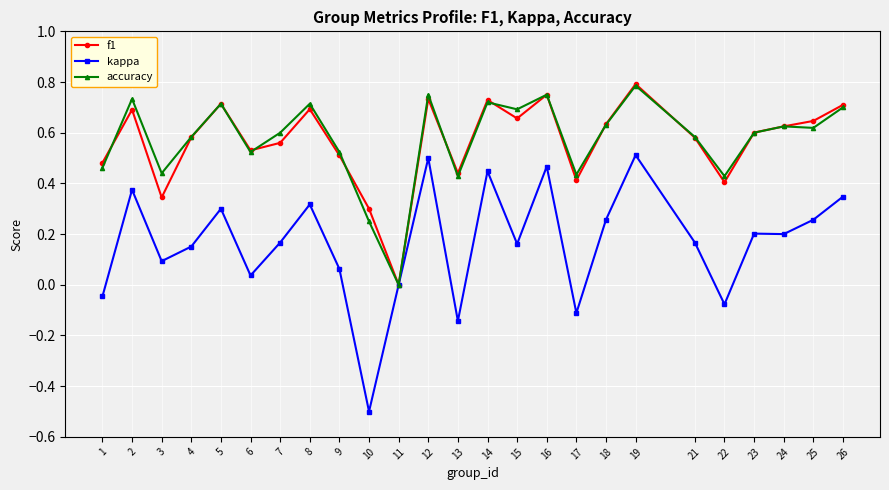

Count the f1 values in the range 0 to 1.

25